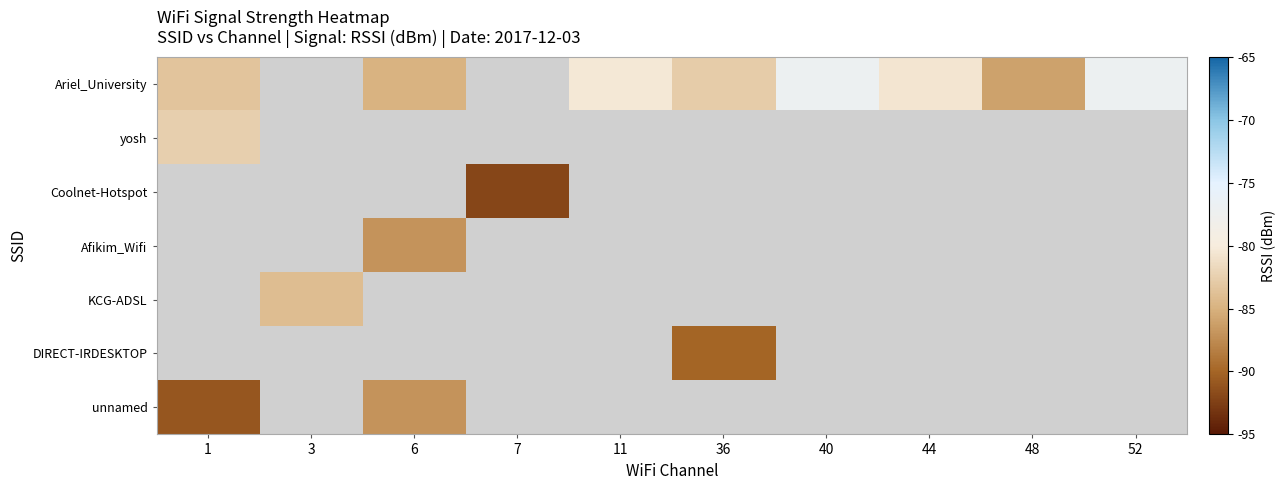

True or false: Coolnet-Hotspot has a value of -156.4 at 7.

False